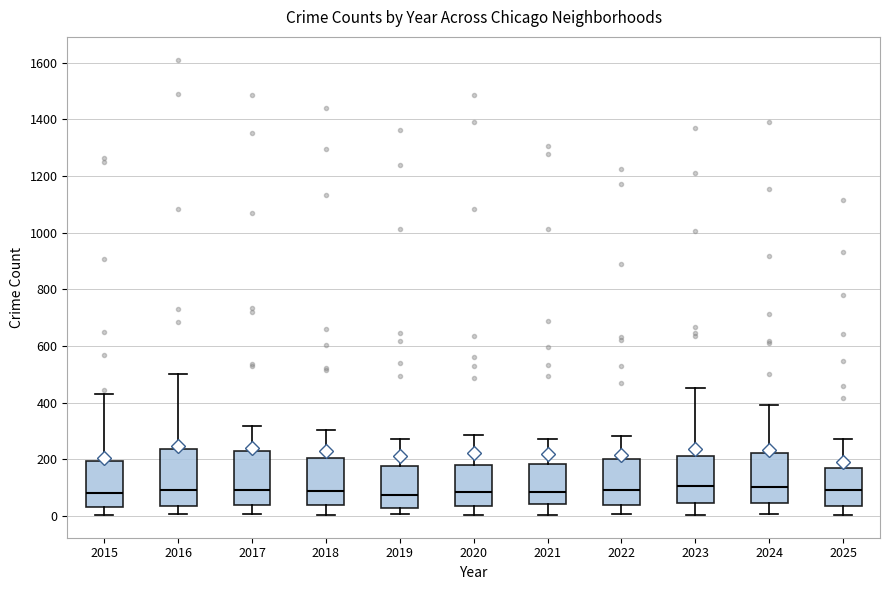

Reading left to right, transcribe this box plot: for each box, give where its median line is, the range the box spans, and where its two whiskers end, as read against the y-axis. The values are not printed on the chart, so give them approximately, as read against the axis.

2015: median 80, box 40 to 200, whiskers 0 to 440
2016: median 100, box 40 to 240, whiskers 0 to 500
2017: median 100, box 40 to 220, whiskers 0 to 320
2018: median 80, box 40 to 200, whiskers 0 to 300
2019: median 80, box 40 to 180, whiskers 0 to 280
2020: median 80, box 40 to 180, whiskers 0 to 280
2021: median 80, box 40 to 180, whiskers 0 to 280
2022: median 100, box 40 to 200, whiskers 0 to 280
2023: median 100, box 40 to 220, whiskers 0 to 460
2024: median 100, box 40 to 220, whiskers 0 to 400
2025: median 100, box 40 to 180, whiskers 0 to 280